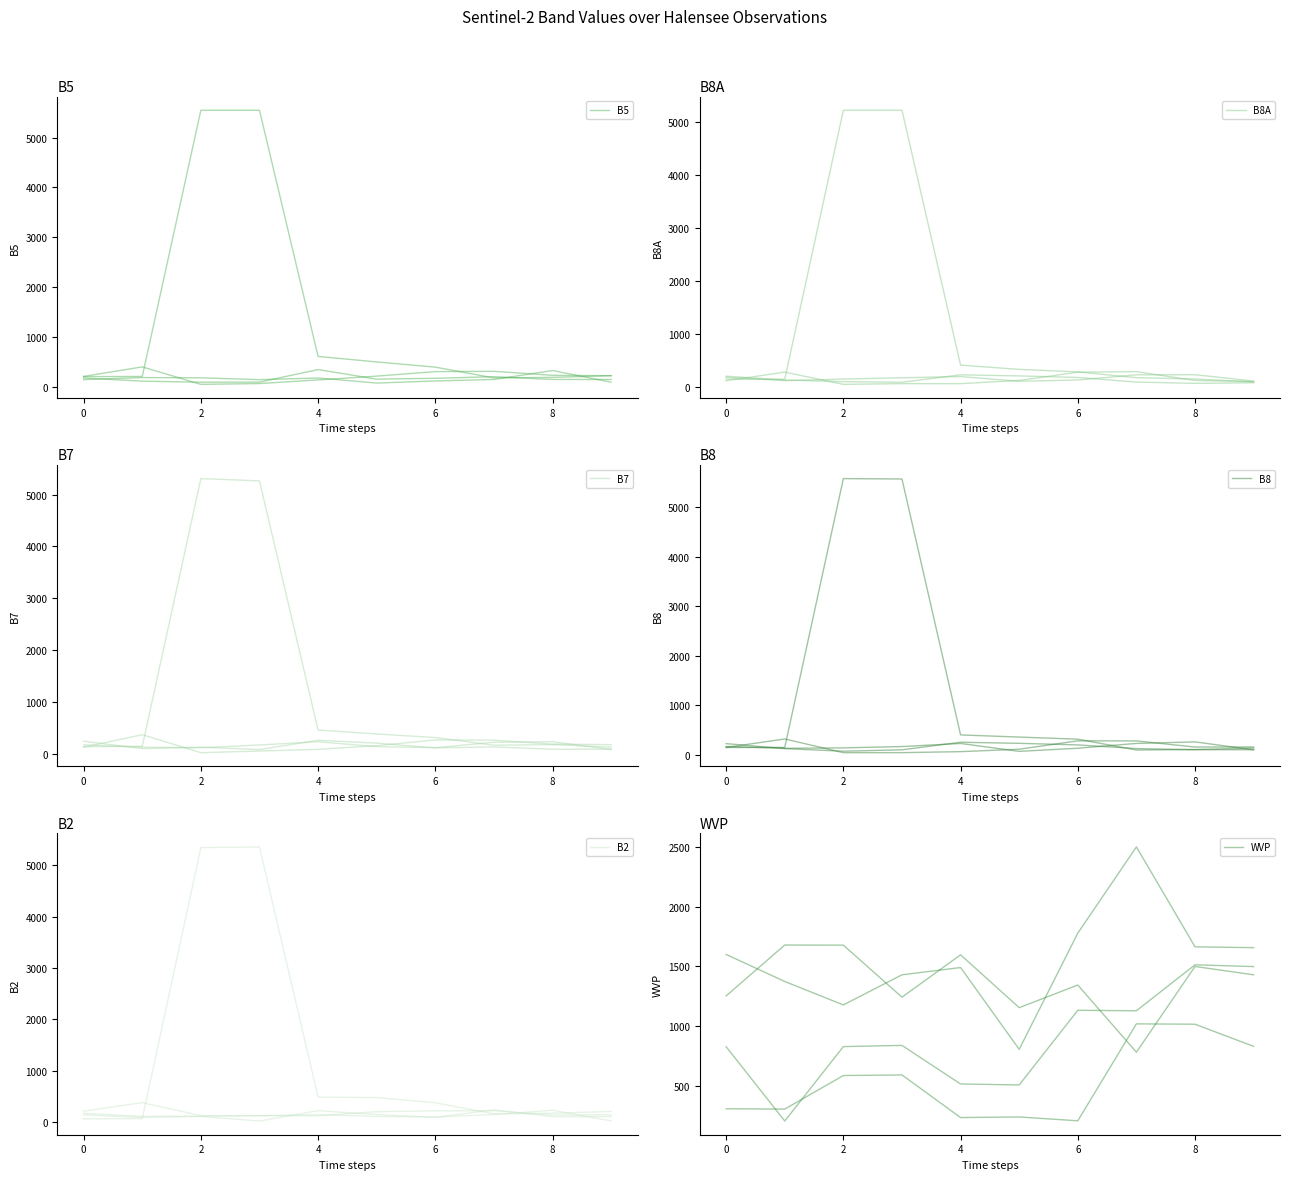

At which label is WVP closest to 611?

4